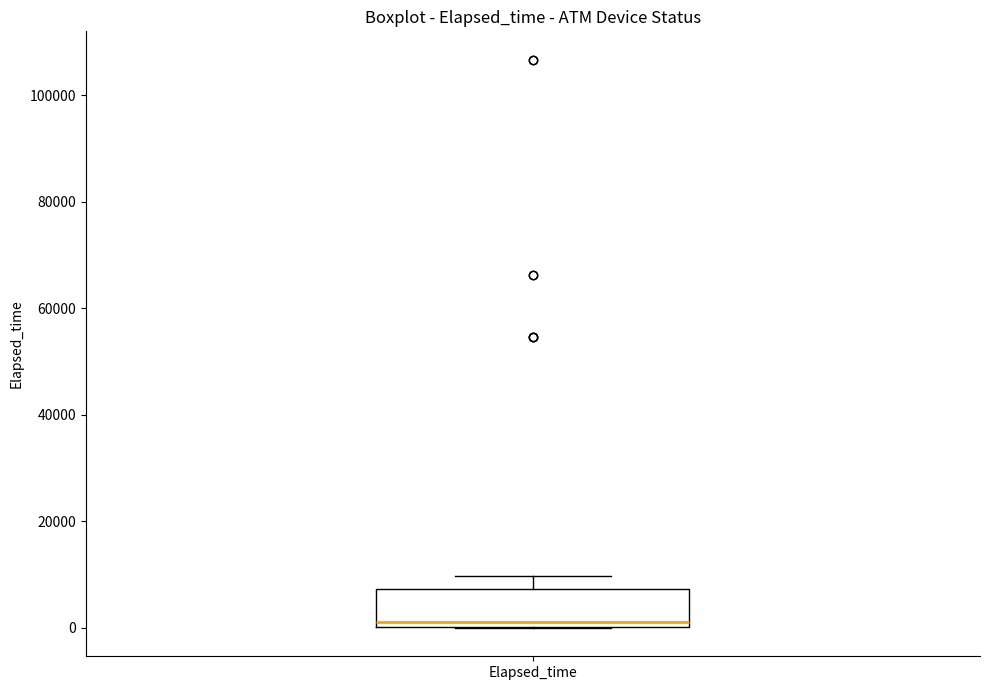

Where does the median line of the box for Elapsed_time sit on the y-axis? The values are not printed on the chart, so give them approximately, as read against the axis.

2000